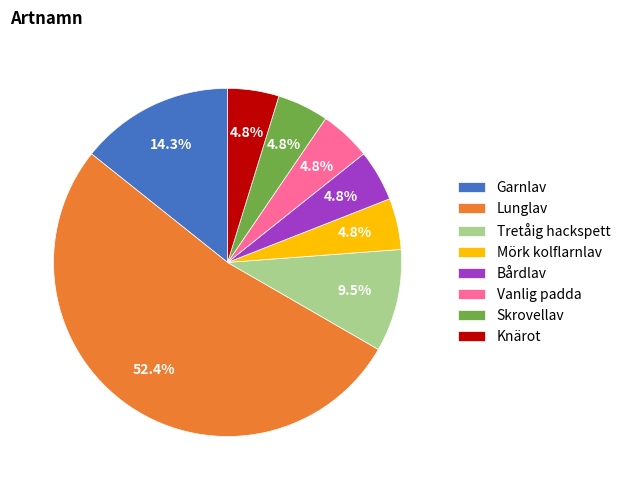

True or false: Vanlig padda accounts for 5% of the total.

True